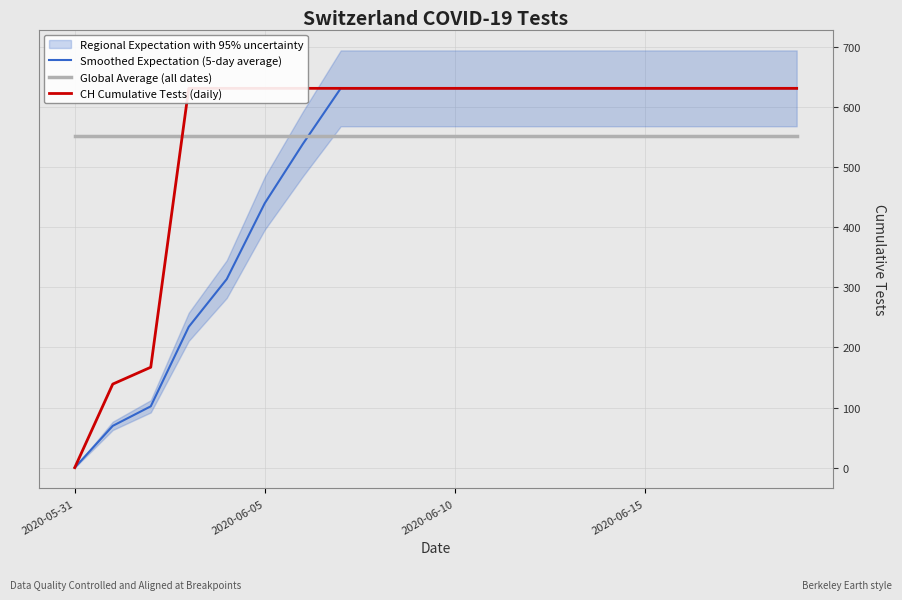

What is the total value across all series at 13?

1813.7